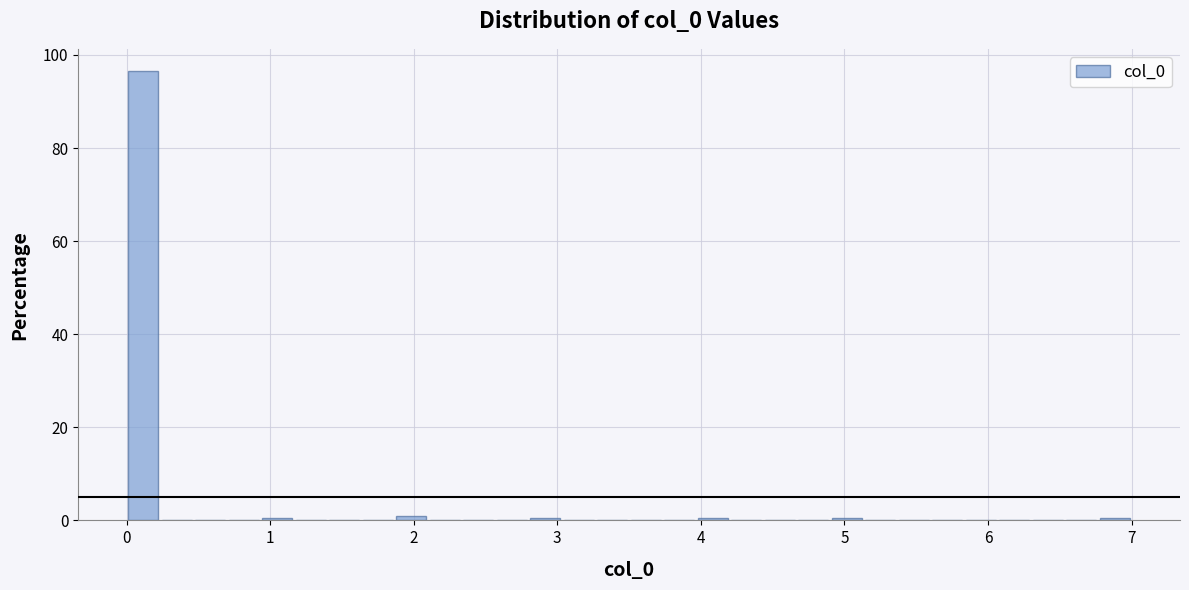

Around what value on the x-axis is the tallest bar? Give the approximate position of its centre, as read against the axis.

0.1